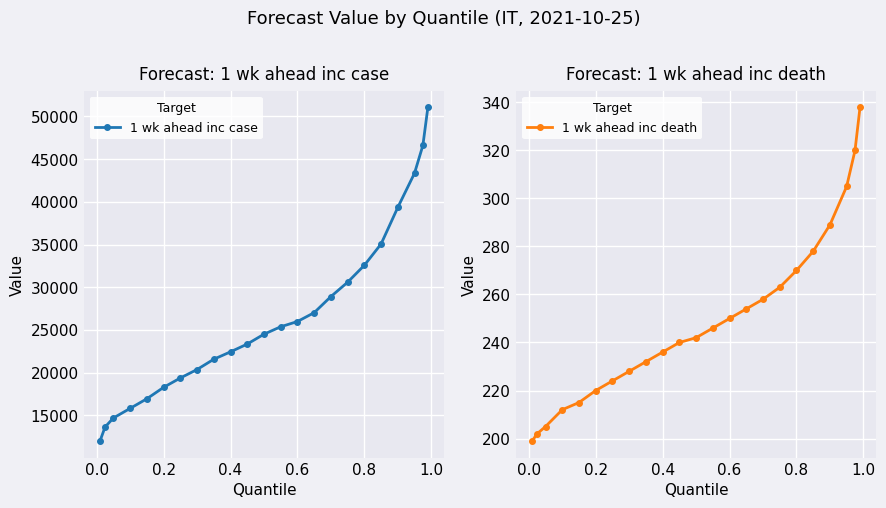

Rank the series at 0.2 from lowest to highest value.

1 wk ahead inc death, 1 wk ahead inc case